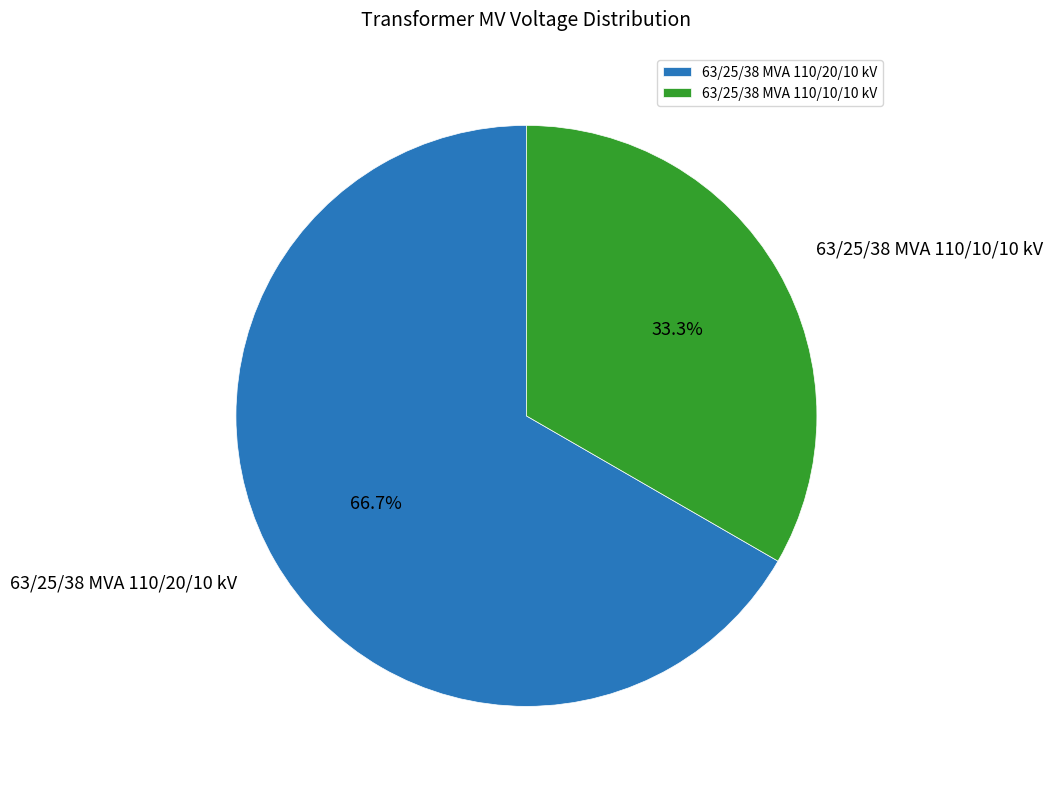

Is there a majority slice in this chart?

Yes